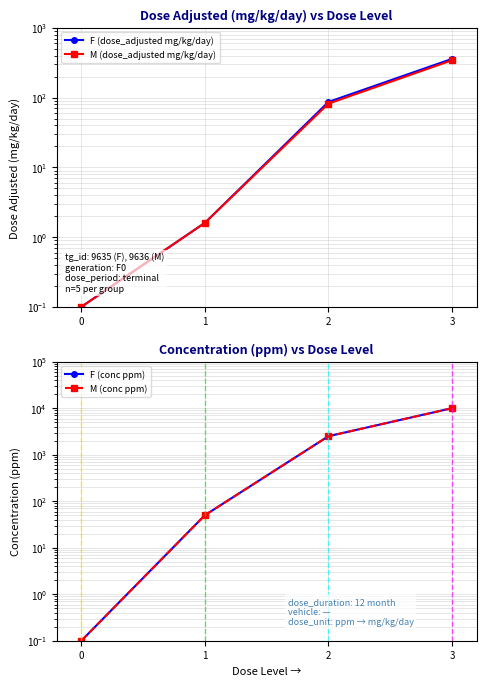

Rank the series at 2 from highest to lowest value.

F (conc ppm), M (conc ppm), F (dose_adjusted mg/kg/day), M (dose_adjusted mg/kg/day)